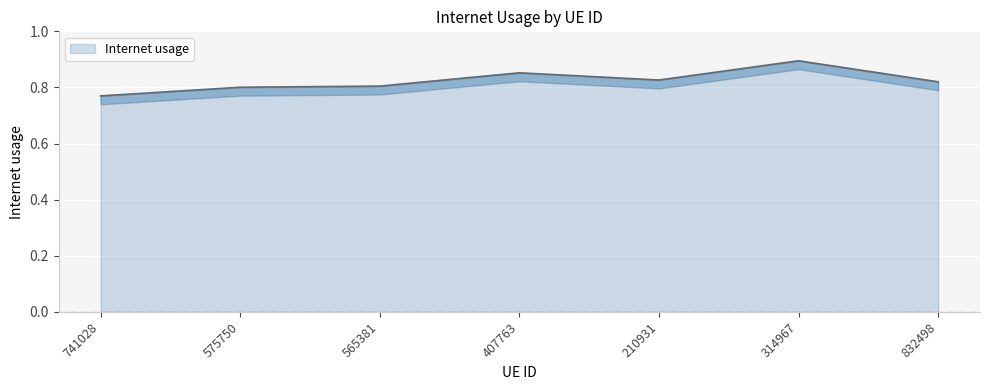

What is the maximum value shown in the chart?

0.9